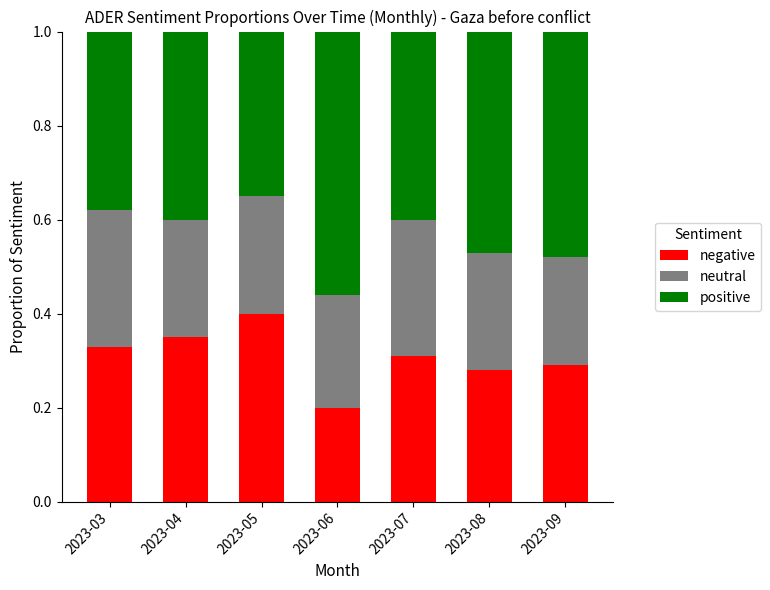

What is the total value across all series at 2023-05?

1.0